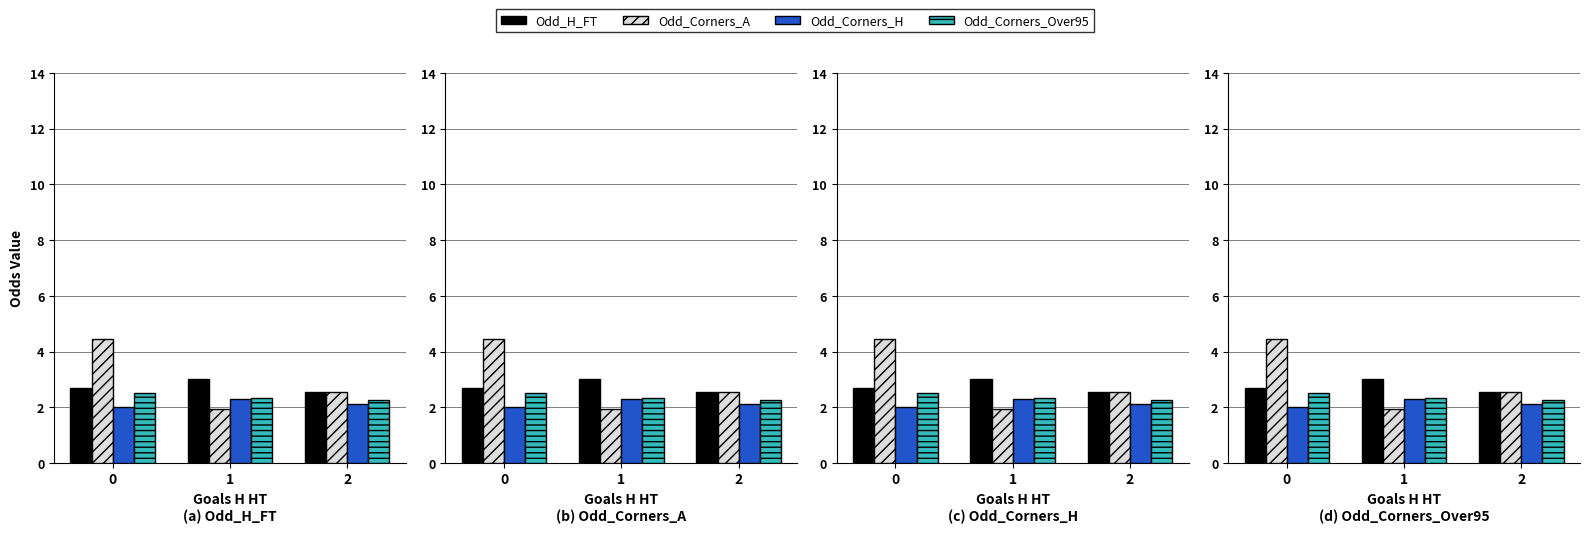

Count the number of categories in the chart.

3